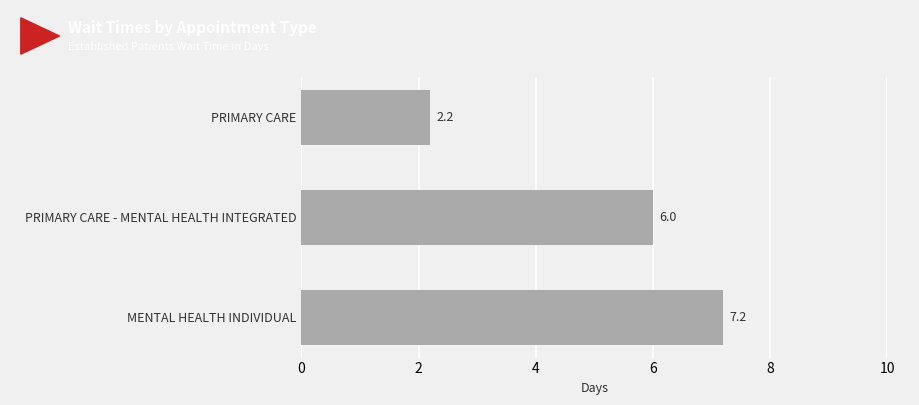

List the labels in order of value, largest first.

MENTAL HEALTH INDIVIDUAL, PRIMARY CARE - MENTAL HEALTH INTEGRATED, PRIMARY CARE